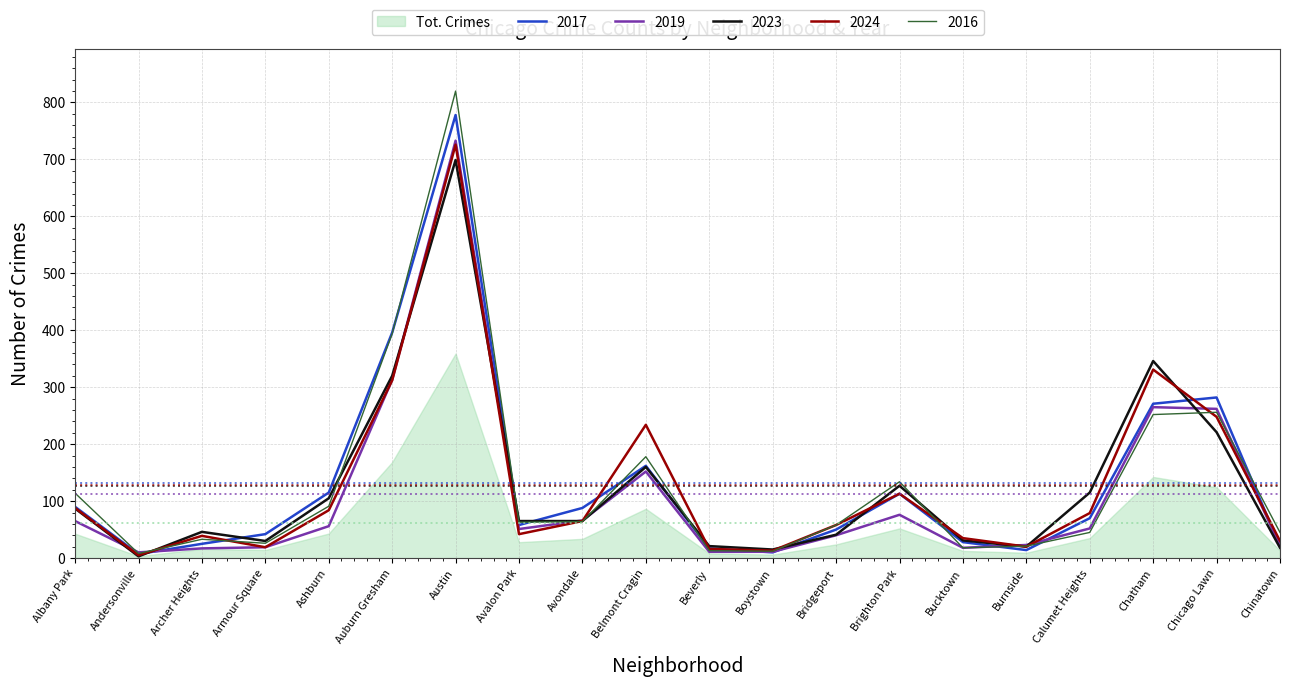

How many data points in 2017 are less than 70?

10